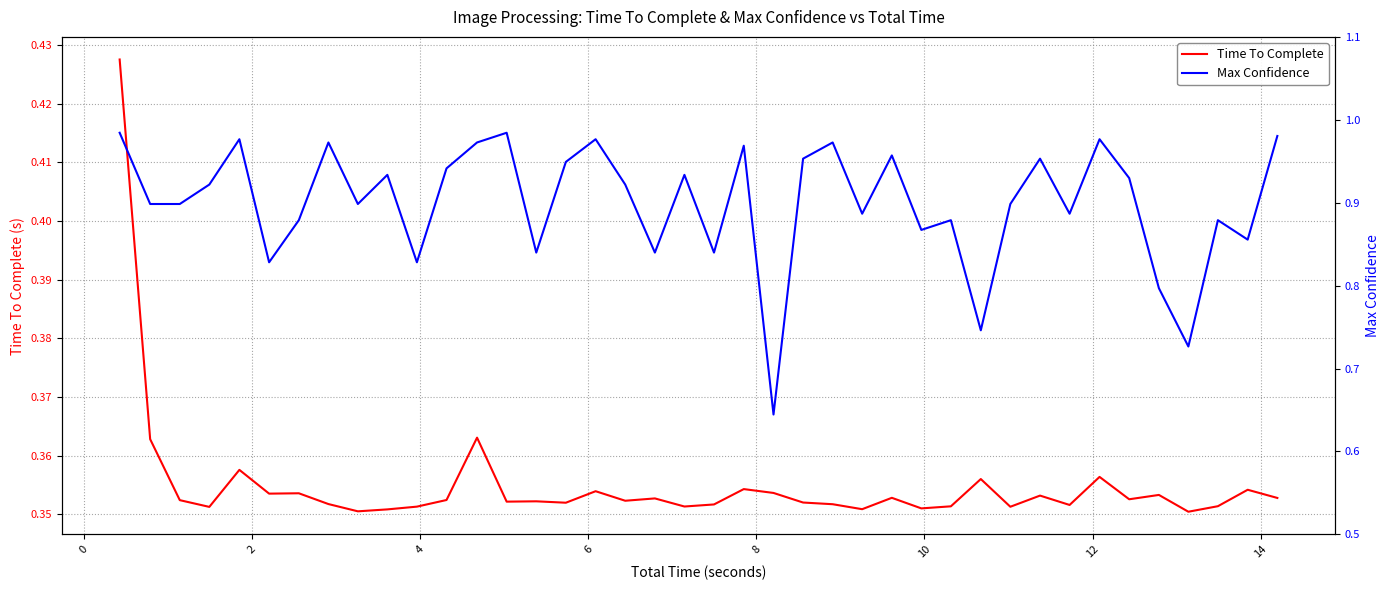

True or false: Time To Complete and Max Confidence intersect in this chart.

False